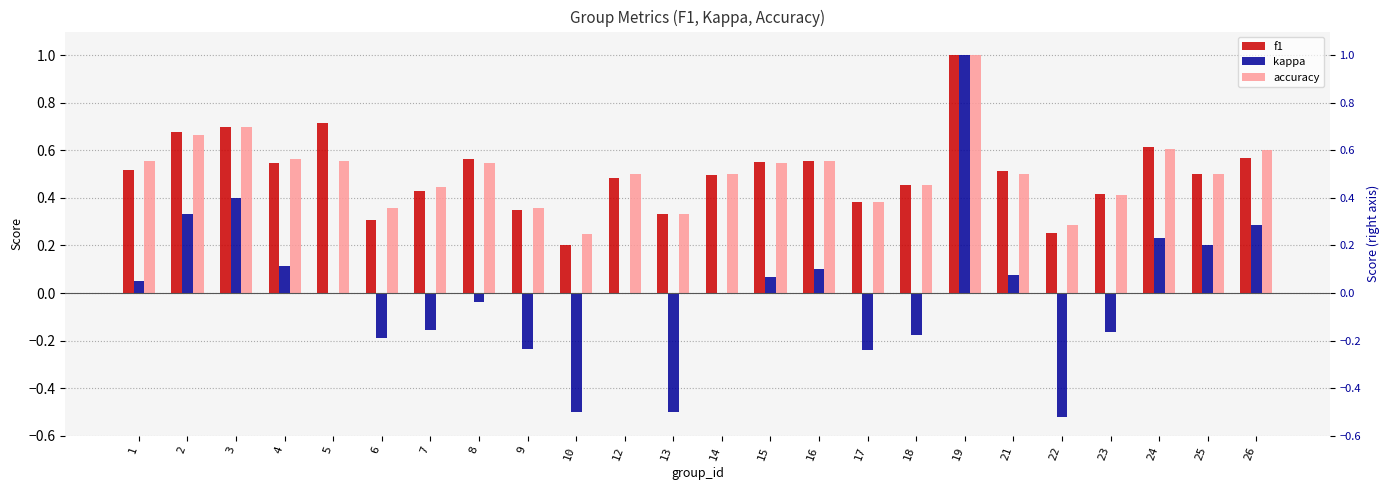

What is the lowest value of the kappa series?

-0.5